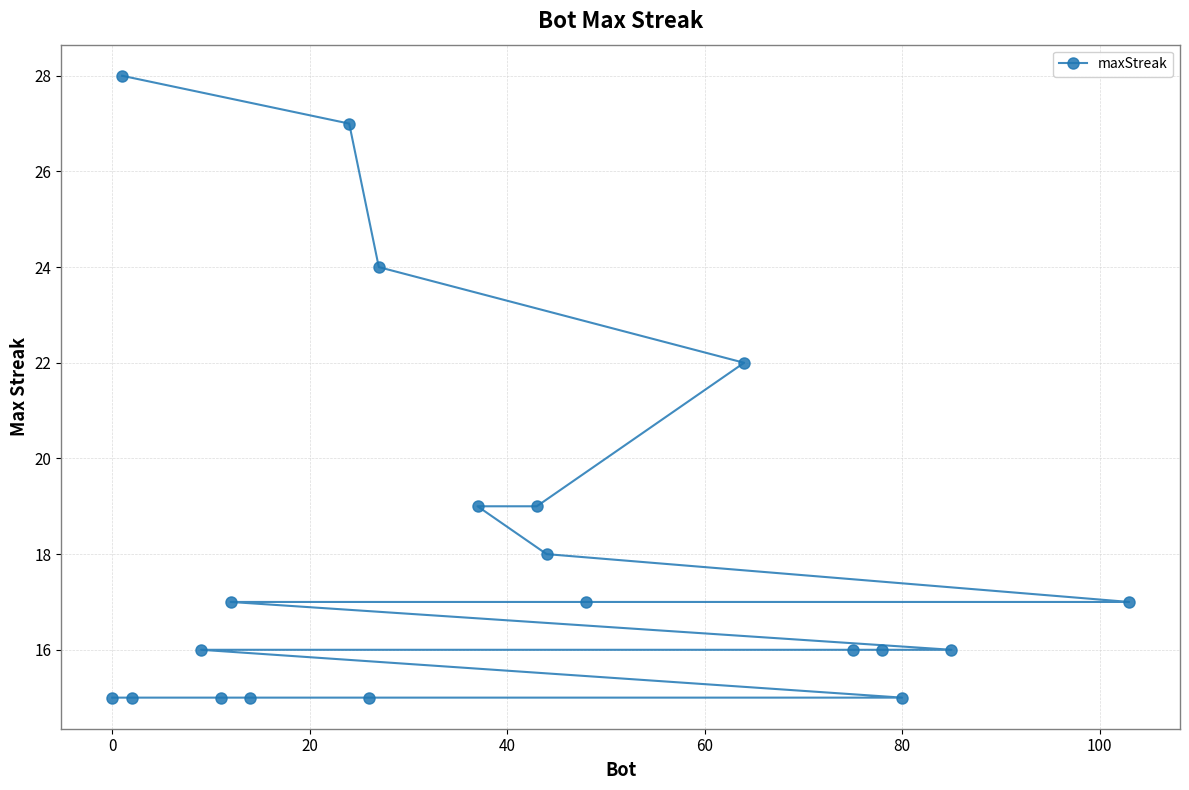

What is the sum of all values?

362